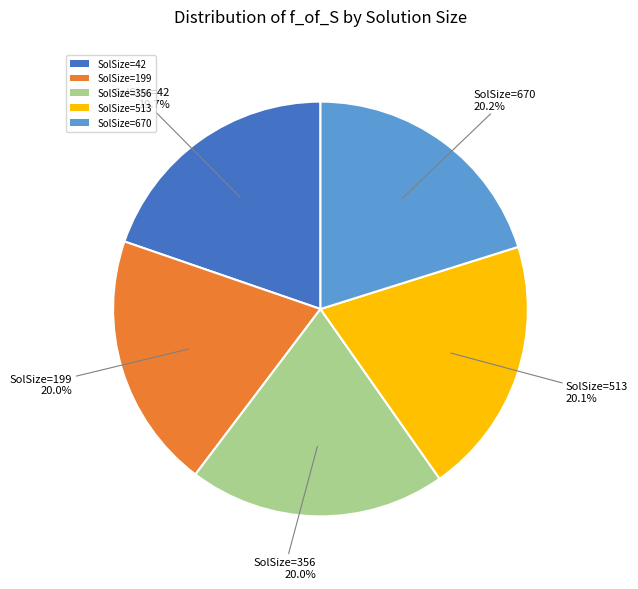

Is there a majority slice in this chart?

No